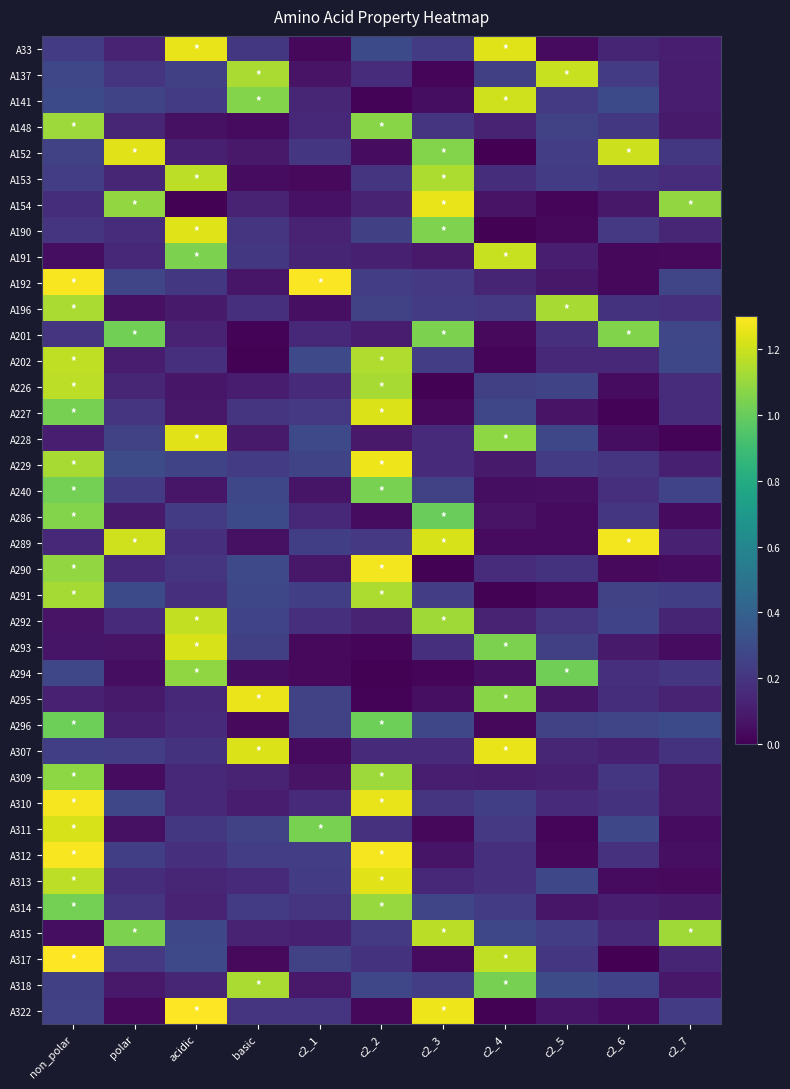

Reading left to right, what are all the values shown in this chart?

A33: non_polar=0.2	polar=0.1	acidic=1.3	basic=0.2	c2_1=0.0	c2_2=0.3	c2_3=0.2	c2_4=1.2	c2_5=0.0	c2_6=0.1	c2_7=0.1
A137: non_polar=0.3	polar=0.2	acidic=0.2	basic=1.1	c2_1=0.1	c2_2=0.2	c2_3=0.0	c2_4=0.2	c2_5=1.2	c2_6=0.2	c2_7=0.1
A141: non_polar=0.3	polar=0.3	acidic=0.2	basic=1.1	c2_1=0.1	c2_2=0.0	c2_3=0.0	c2_4=1.2	c2_5=0.2	c2_6=0.3	c2_7=0.1
A148: non_polar=1.1	polar=0.1	acidic=0.1	basic=0.0	c2_1=0.1	c2_2=1.1	c2_3=0.2	c2_4=0.1	c2_5=0.2	c2_6=0.2	c2_7=0.1
A152: non_polar=0.2	polar=1.2	acidic=0.1	basic=0.1	c2_1=0.2	c2_2=0.0	c2_3=1.1	c2_4=0.0	c2_5=0.2	c2_6=1.2	c2_7=0.2
A153: non_polar=0.2	polar=0.1	acidic=1.2	basic=0.0	c2_1=0.0	c2_2=0.2	c2_3=1.1	c2_4=0.2	c2_5=0.2	c2_6=0.2	c2_7=0.2
A154: non_polar=0.2	polar=1.1	acidic=0.0	basic=0.1	c2_1=0.1	c2_2=0.1	c2_3=1.3	c2_4=0.1	c2_5=0.0	c2_6=0.1	c2_7=1.1
A190: non_polar=0.2	polar=0.2	acidic=1.2	basic=0.2	c2_1=0.1	c2_2=0.2	c2_3=1.1	c2_4=0.0	c2_5=0.0	c2_6=0.2	c2_7=0.1
A191: non_polar=0.0	polar=0.2	acidic=1.0	basic=0.2	c2_1=0.1	c2_2=0.1	c2_3=0.1	c2_4=1.2	c2_5=0.1	c2_6=0.0	c2_7=0.0
A192: non_polar=1.3	polar=0.3	acidic=0.2	basic=0.1	c2_1=1.3	c2_2=0.2	c2_3=0.2	c2_4=0.1	c2_5=0.1	c2_6=0.0	c2_7=0.3
A196: non_polar=1.1	polar=0.1	acidic=0.1	basic=0.2	c2_1=0.1	c2_2=0.3	c2_3=0.2	c2_4=0.2	c2_5=1.1	c2_6=0.2	c2_7=0.2
A201: non_polar=0.2	polar=1.0	acidic=0.1	basic=0.0	c2_1=0.1	c2_2=0.1	c2_3=1.0	c2_4=0.0	c2_5=0.2	c2_6=1.1	c2_7=0.3
A202: non_polar=1.2	polar=0.1	acidic=0.2	basic=0.0	c2_1=0.3	c2_2=1.1	c2_3=0.2	c2_4=0.0	c2_5=0.1	c2_6=0.1	c2_7=0.3
A226: non_polar=1.2	polar=0.1	acidic=0.1	basic=0.1	c2_1=0.2	c2_2=1.1	c2_3=0.0	c2_4=0.2	c2_5=0.3	c2_6=0.0	c2_7=0.2
A227: non_polar=1.0	polar=0.2	acidic=0.1	basic=0.2	c2_1=0.2	c2_2=1.2	c2_3=0.0	c2_4=0.3	c2_5=0.1	c2_6=0.0	c2_7=0.2
A228: non_polar=0.1	polar=0.2	acidic=1.2	basic=0.1	c2_1=0.3	c2_2=0.1	c2_3=0.2	c2_4=1.1	c2_5=0.3	c2_6=0.0	c2_7=0.0
A229: non_polar=1.1	polar=0.3	acidic=0.3	basic=0.2	c2_1=0.3	c2_2=1.3	c2_3=0.2	c2_4=0.1	c2_5=0.2	c2_6=0.2	c2_7=0.1
A240: non_polar=1.0	polar=0.2	acidic=0.1	basic=0.3	c2_1=0.1	c2_2=1.0	c2_3=0.2	c2_4=0.0	c2_5=0.1	c2_6=0.2	c2_7=0.3
A286: non_polar=1.1	polar=0.1	acidic=0.2	basic=0.3	c2_1=0.2	c2_2=0.0	c2_3=1.0	c2_4=0.1	c2_5=0.0	c2_6=0.2	c2_7=0.0
A289: non_polar=0.2	polar=1.2	acidic=0.2	basic=0.1	c2_1=0.2	c2_2=0.2	c2_3=1.2	c2_4=0.0	c2_5=0.0	c2_6=1.3	c2_7=0.1
A290: non_polar=1.1	polar=0.1	acidic=0.2	basic=0.3	c2_1=0.1	c2_2=1.3	c2_3=0.0	c2_4=0.2	c2_5=0.2	c2_6=0.0	c2_7=0.0
A291: non_polar=1.1	polar=0.3	acidic=0.2	basic=0.3	c2_1=0.2	c2_2=1.1	c2_3=0.2	c2_4=0.0	c2_5=0.0	c2_6=0.2	c2_7=0.2
A292: non_polar=0.1	polar=0.2	acidic=1.2	basic=0.3	c2_1=0.2	c2_2=0.1	c2_3=1.1	c2_4=0.1	c2_5=0.2	c2_6=0.3	c2_7=0.1
A293: non_polar=0.1	polar=0.1	acidic=1.2	basic=0.2	c2_1=0.0	c2_2=0.0	c2_3=0.2	c2_4=1.0	c2_5=0.2	c2_6=0.1	c2_7=0.0
A294: non_polar=0.3	polar=0.0	acidic=1.1	basic=0.0	c2_1=0.0	c2_2=0.0	c2_3=0.0	c2_4=0.1	c2_5=1.0	c2_6=0.2	c2_7=0.2
A295: non_polar=0.1	polar=0.1	acidic=0.2	basic=1.3	c2_1=0.3	c2_2=0.0	c2_3=0.1	c2_4=1.1	c2_5=0.1	c2_6=0.2	c2_7=0.1
A296: non_polar=1.0	polar=0.1	acidic=0.2	basic=0.0	c2_1=0.3	c2_2=1.0	c2_3=0.3	c2_4=0.0	c2_5=0.3	c2_6=0.3	c2_7=0.3
A307: non_polar=0.2	polar=0.2	acidic=0.2	basic=1.2	c2_1=0.0	c2_2=0.2	c2_3=0.2	c2_4=1.3	c2_5=0.1	c2_6=0.1	c2_7=0.2
A309: non_polar=1.1	polar=0.0	acidic=0.1	basic=0.1	c2_1=0.1	c2_2=1.1	c2_3=0.1	c2_4=0.1	c2_5=0.1	c2_6=0.2	c2_7=0.1
A310: non_polar=1.3	polar=0.3	acidic=0.1	basic=0.1	c2_1=0.2	c2_2=1.3	c2_3=0.2	c2_4=0.2	c2_5=0.2	c2_6=0.2	c2_7=0.1
A311: non_polar=1.2	polar=0.1	acidic=0.2	basic=0.3	c2_1=1.0	c2_2=0.2	c2_3=0.0	c2_4=0.2	c2_5=0.0	c2_6=0.3	c2_7=0.0
A312: non_polar=1.3	polar=0.2	acidic=0.2	basic=0.2	c2_1=0.2	c2_2=1.3	c2_3=0.1	c2_4=0.2	c2_5=0.0	c2_6=0.2	c2_7=0.1
A313: non_polar=1.2	polar=0.2	acidic=0.1	basic=0.2	c2_1=0.2	c2_2=1.2	c2_3=0.1	c2_4=0.2	c2_5=0.3	c2_6=0.0	c2_7=0.0
A314: non_polar=1.0	polar=0.2	acidic=0.1	basic=0.2	c2_1=0.2	c2_2=1.1	c2_3=0.3	c2_4=0.2	c2_5=0.1	c2_6=0.1	c2_7=0.1
A315: non_polar=0.0	polar=1.0	acidic=0.3	basic=0.1	c2_1=0.1	c2_2=0.2	c2_3=1.2	c2_4=0.3	c2_5=0.2	c2_6=0.1	c2_7=1.1
A317: non_polar=1.3	polar=0.2	acidic=0.3	basic=0.0	c2_1=0.3	c2_2=0.2	c2_3=0.0	c2_4=1.2	c2_5=0.2	c2_6=0.0	c2_7=0.1
A318: non_polar=0.2	polar=0.1	acidic=0.1	basic=1.1	c2_1=0.1	c2_2=0.3	c2_3=0.2	c2_4=1.0	c2_5=0.3	c2_6=0.3	c2_7=0.1
A322: non_polar=0.3	polar=0.0	acidic=1.3	basic=0.2	c2_1=0.2	c2_2=0.0	c2_3=1.3	c2_4=0.0	c2_5=0.1	c2_6=0.0	c2_7=0.2